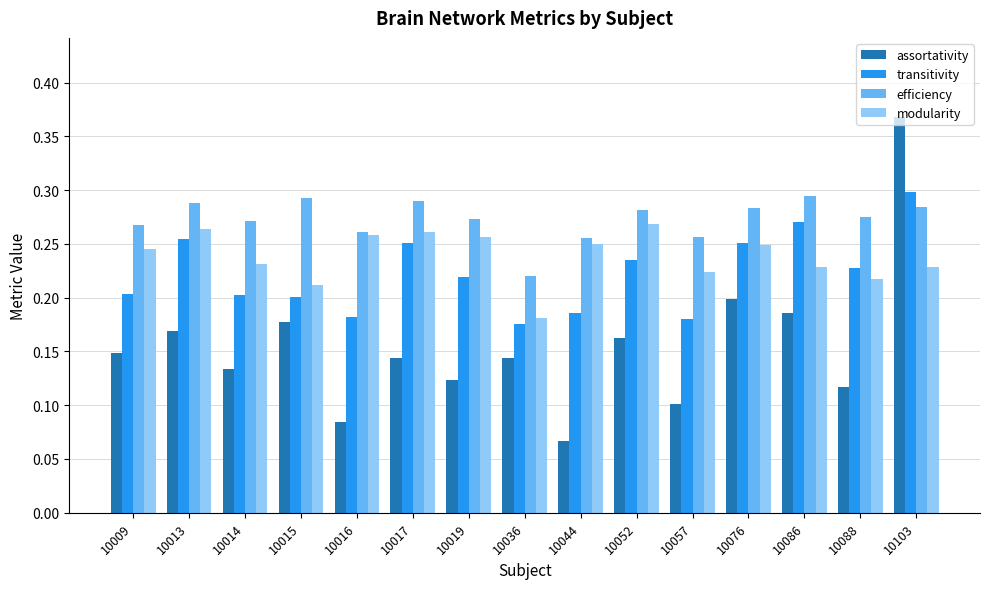

What is the sum of the modularity values at 10015 and 10009?

0.5